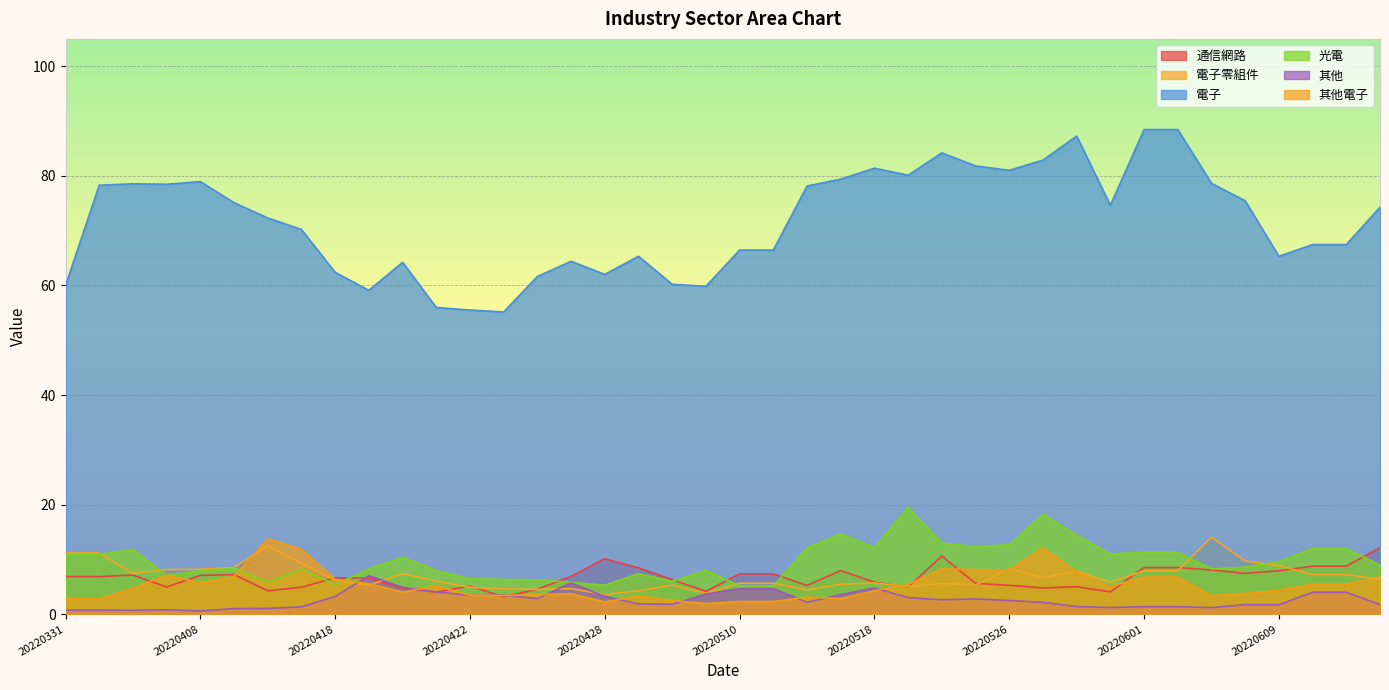

What is the minimum value shown in the chart?

0.6